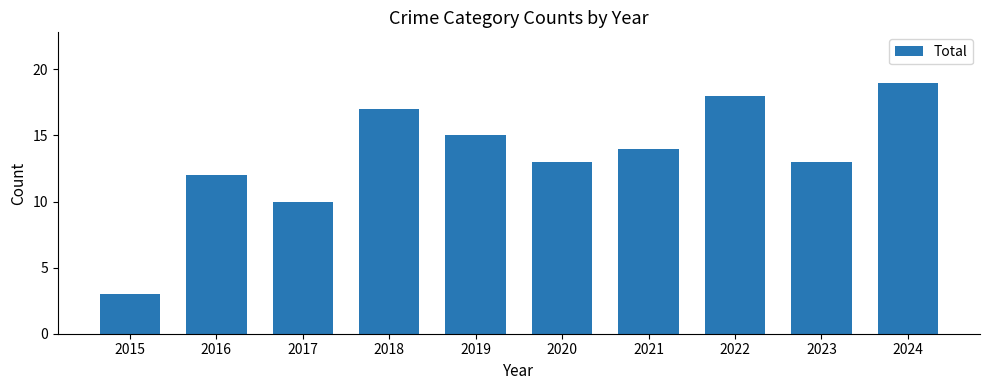

What is the difference between the maximum and minimum values?

16